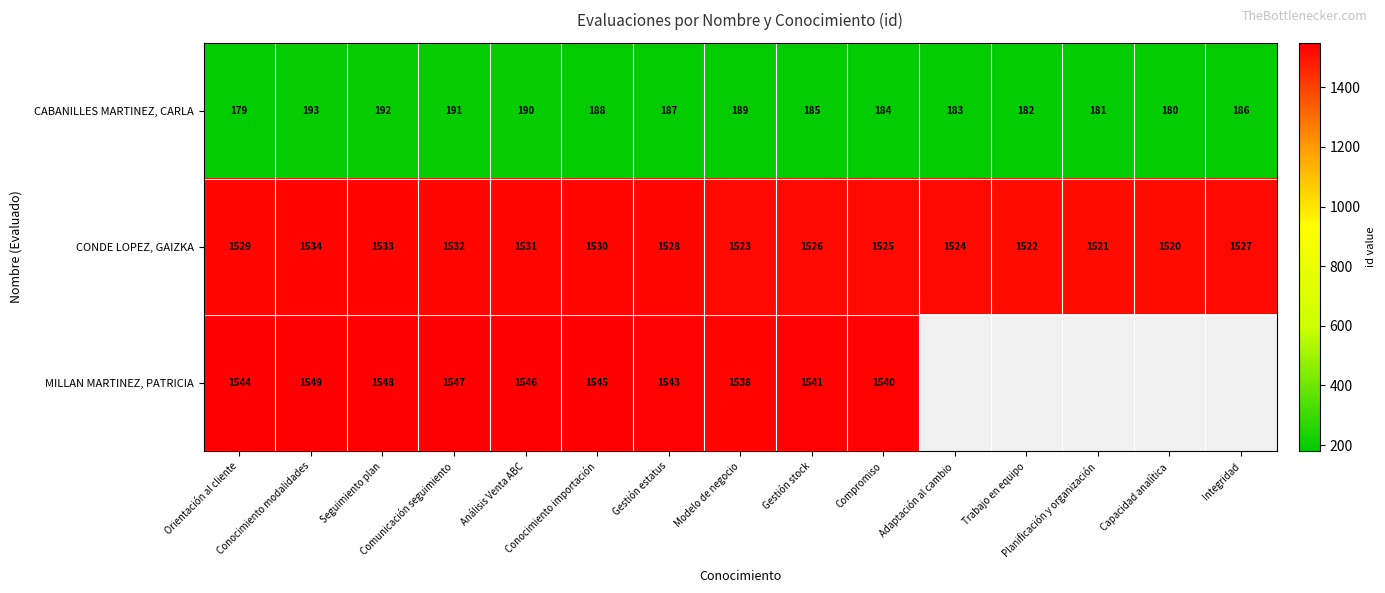

What is the total value across all series at Comunicación seguimiento?

3270